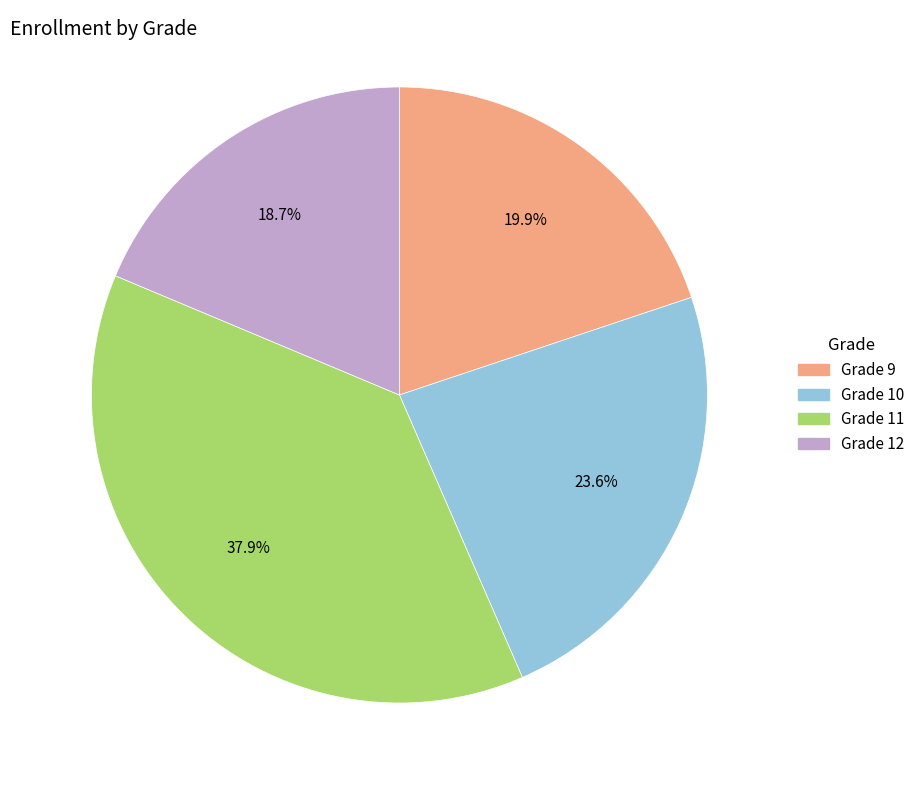

How many slices are in this pie chart?

4